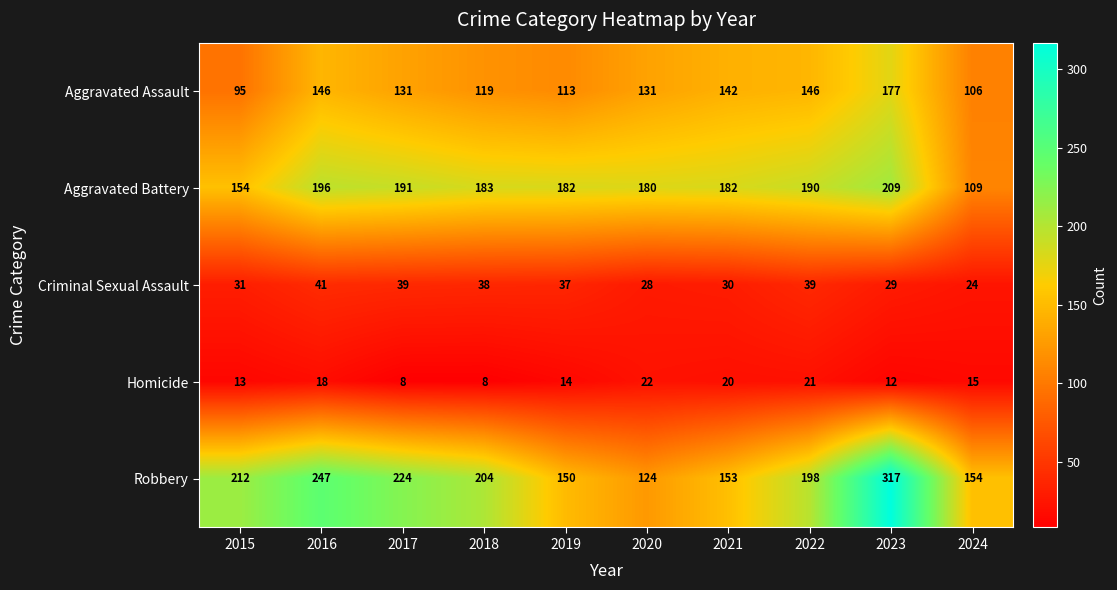

Which series has the widest spread of values?

Robbery